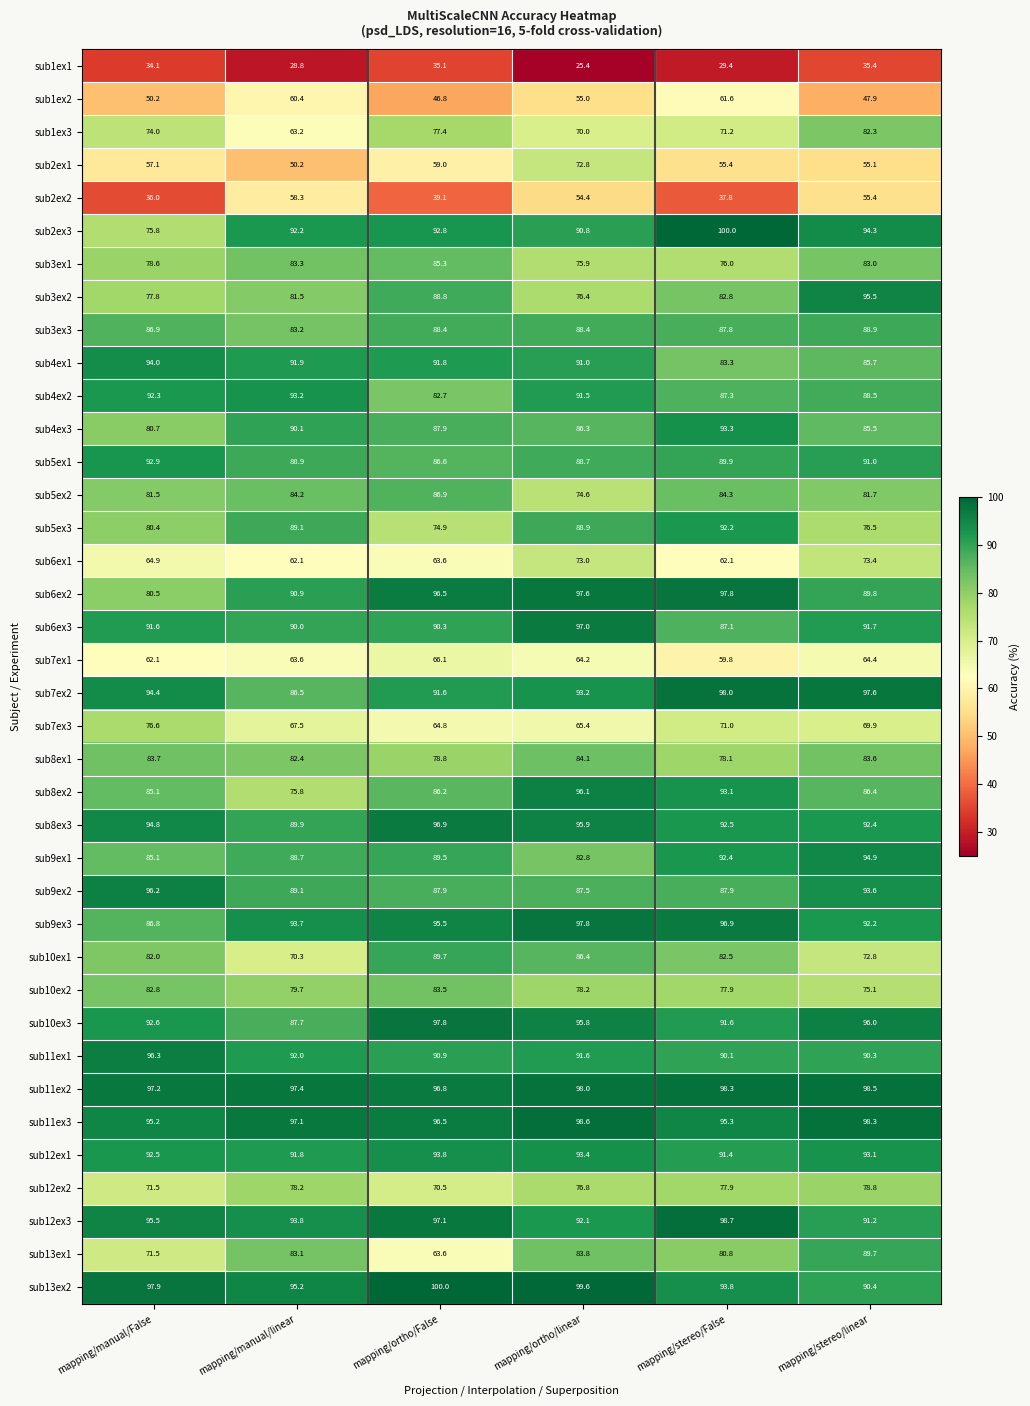

What value does the sub4ex3 series have at mapping/ortho/False?

87.9